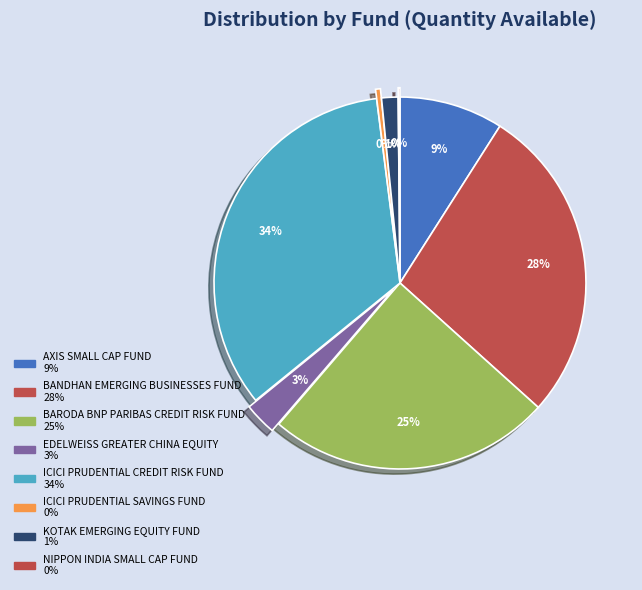

Which has a higher value, BANDHAN EMERGING BUSINESSES FUND or AXIS SMALL CAP FUND?

BANDHAN EMERGING BUSINESSES FUND